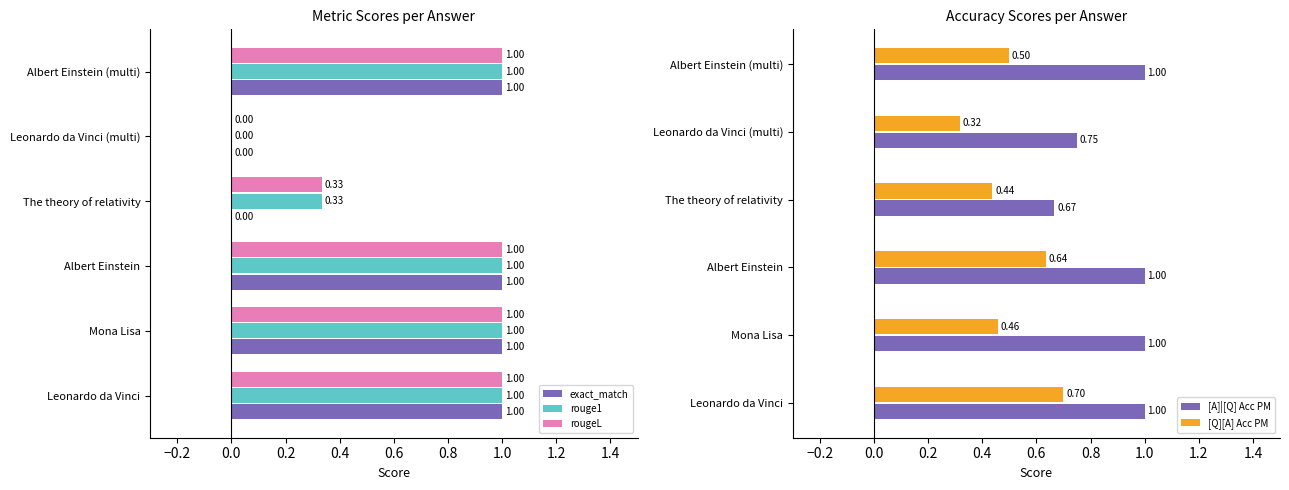

What value does the exact_match series have at Albert Einstein?

1.0